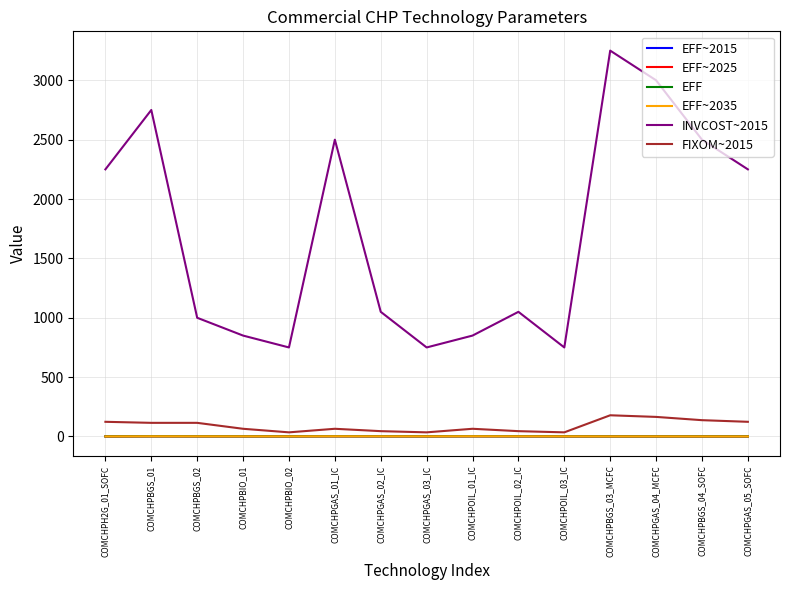

At which category does the chart reach its peak across all series?

COMCHPBGS_03_MCFC